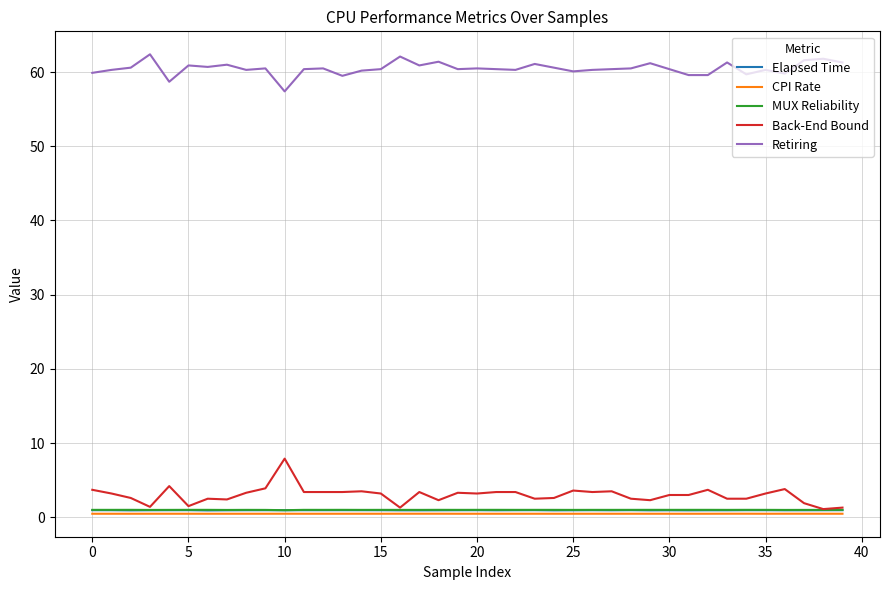

True or false: CPI Rate and Retiring intersect in this chart.

False